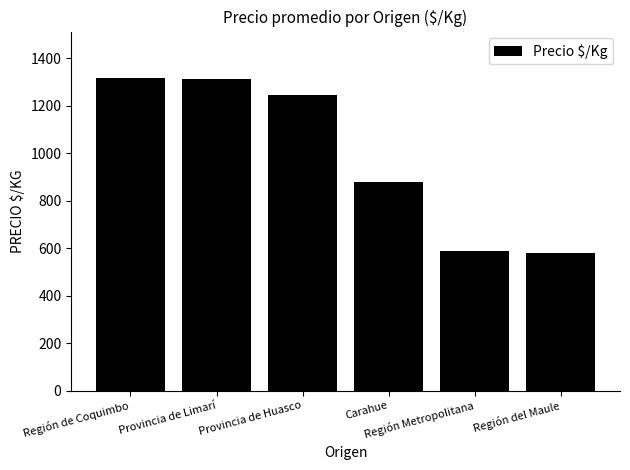

What is the greatest value displayed?

1316.0